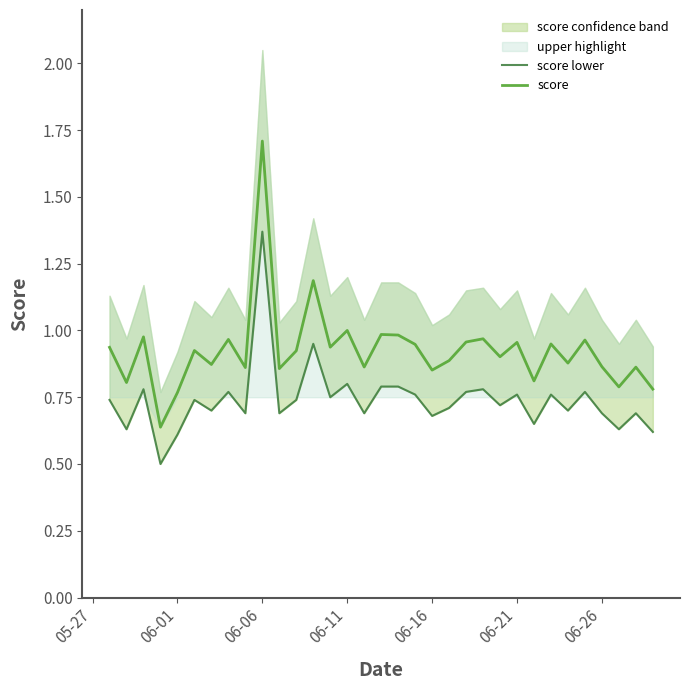

True or false: score has a value of 1.4 at 06-11.

False